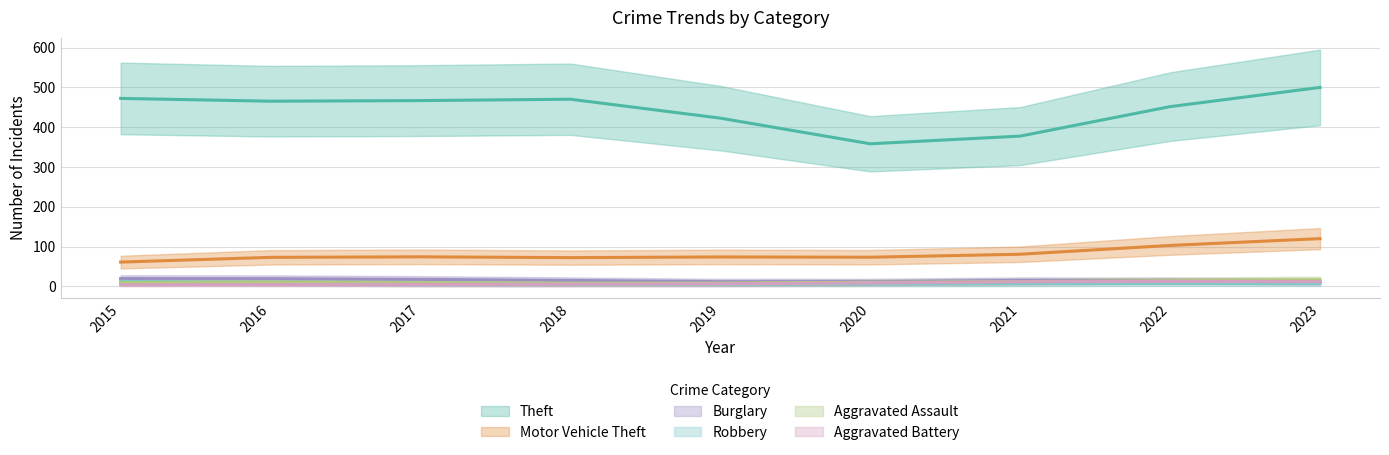

At 2020, list the series in order from smallest to largest.

Burglary, Aggravated Battery, Robbery, Aggravated Assault, Motor Vehicle Theft, Theft